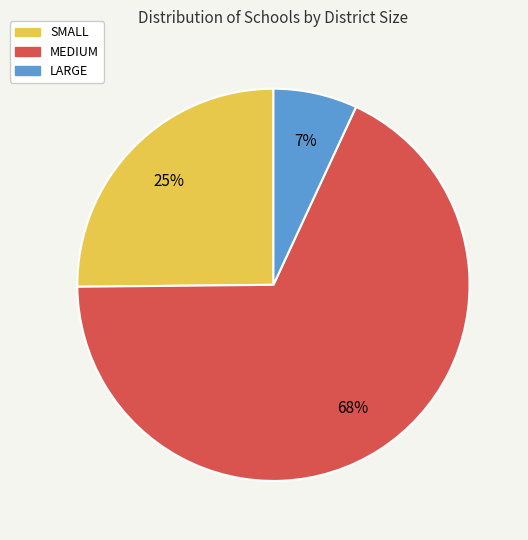

Which category accounts for the majority?

MEDIUM